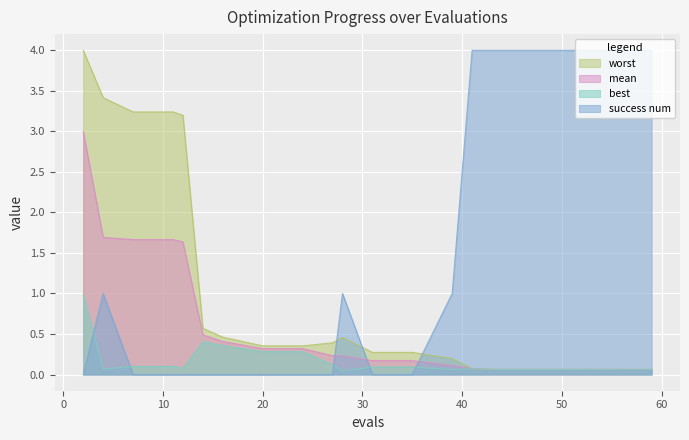

Rank the series by their average value, from highest to lowest.

success num, worst, mean, best